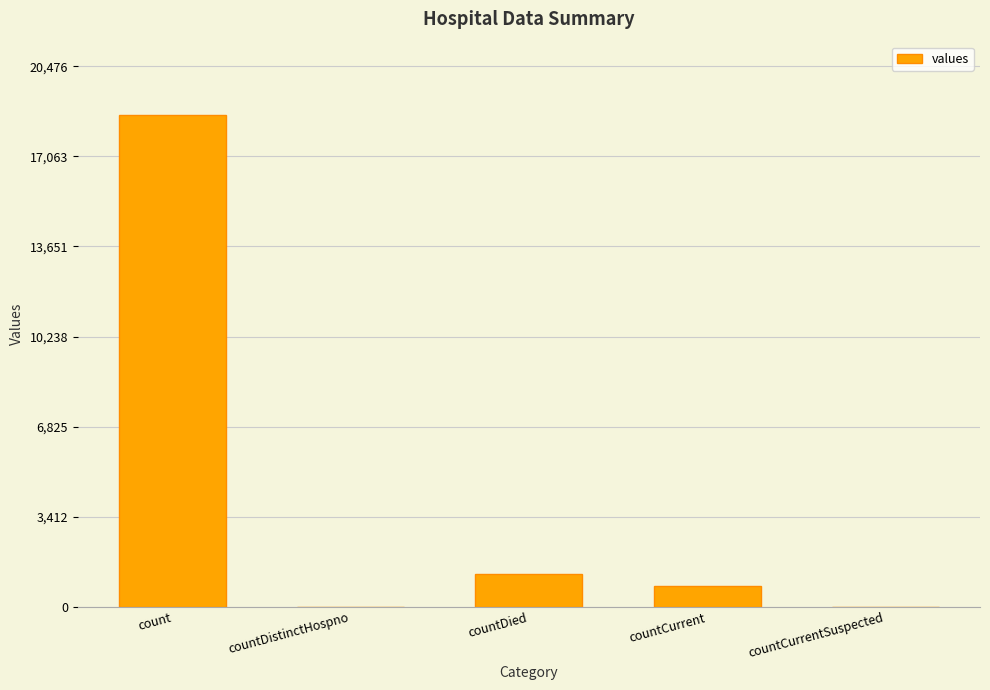

What is the change in value from countCurrent to countCurrentSuspected?

-789